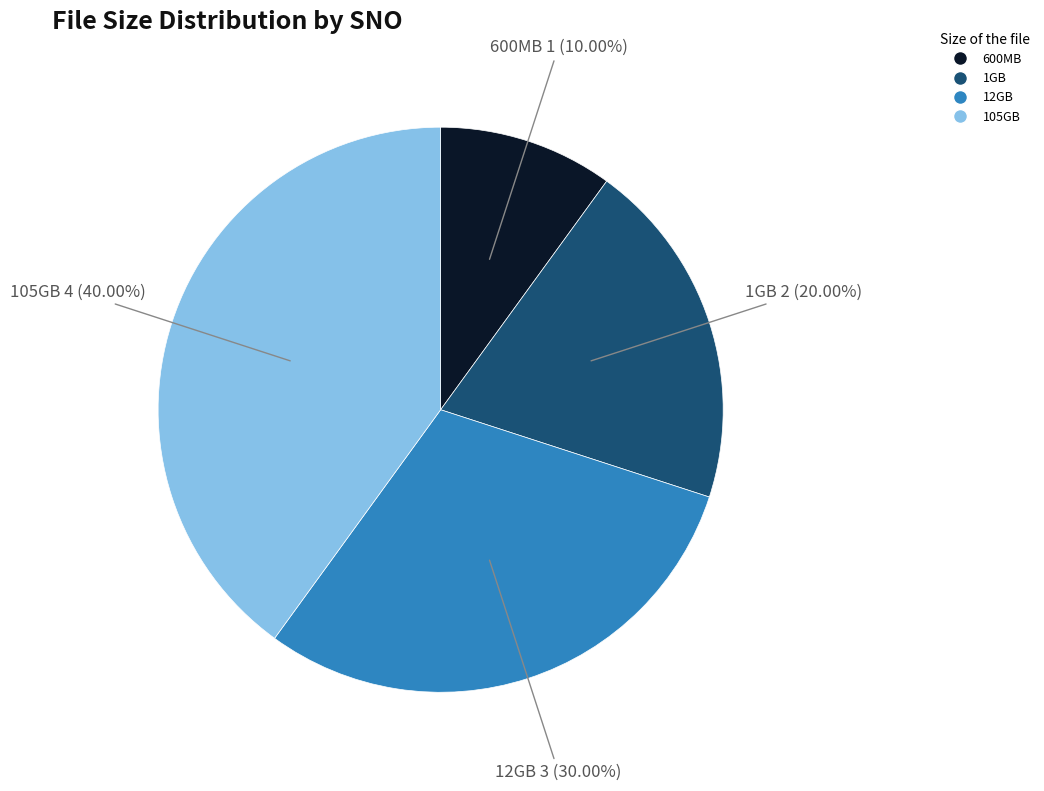

Rank the categories by value from lowest to highest.

600MB, 1GB, 12GB, 105GB